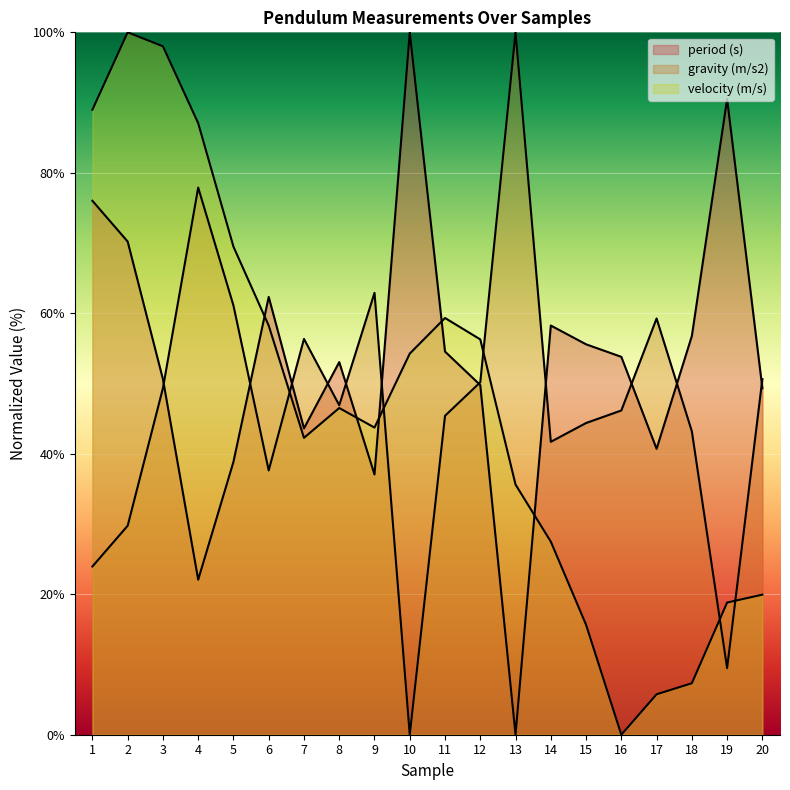

In velocity (m/s), how many points are lower than both neighbors (excluding endpoints)?

3